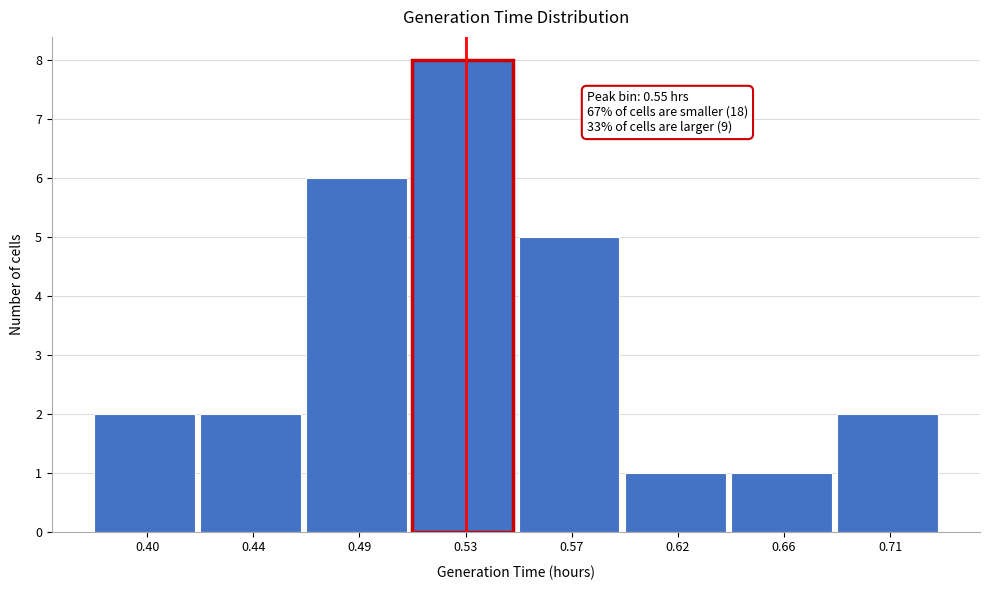

Reading left to right, transcribe all the data shown in this chart.

2	2	6	8	5	1	1	2